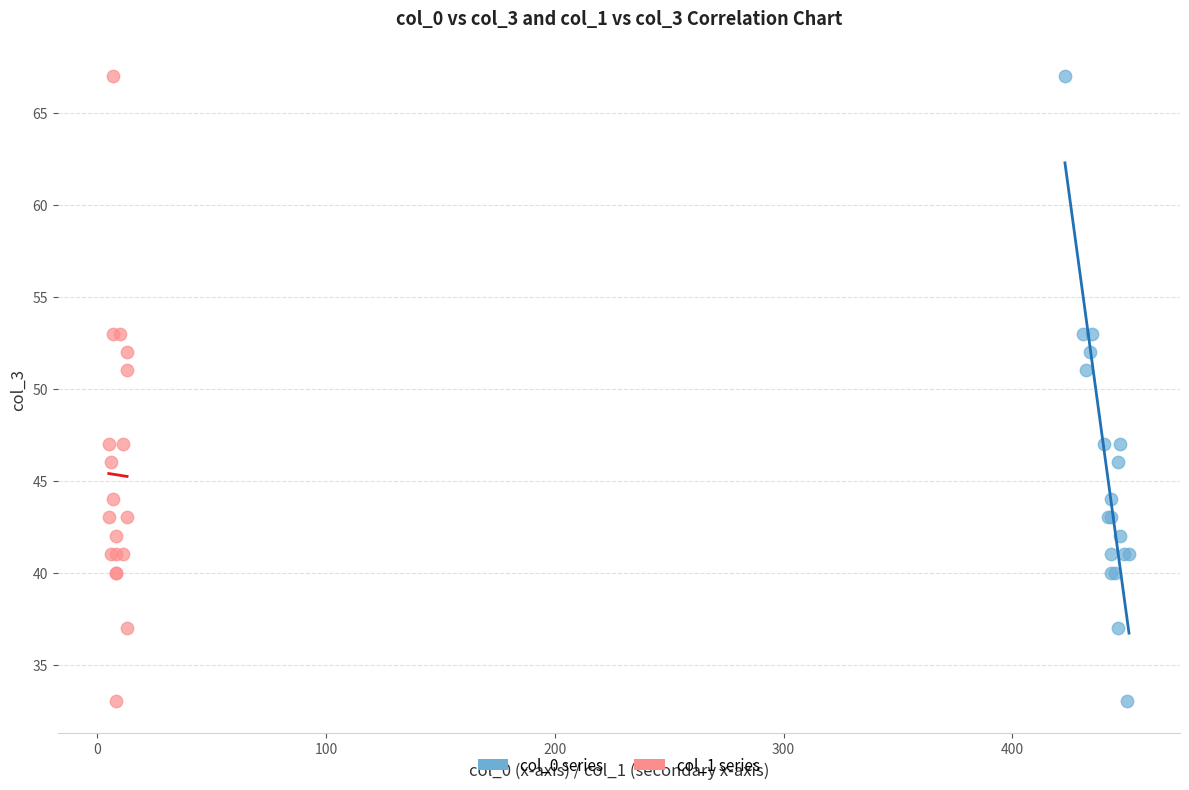

What are all the series names shown in the legend?

col_0 series, col_1 series